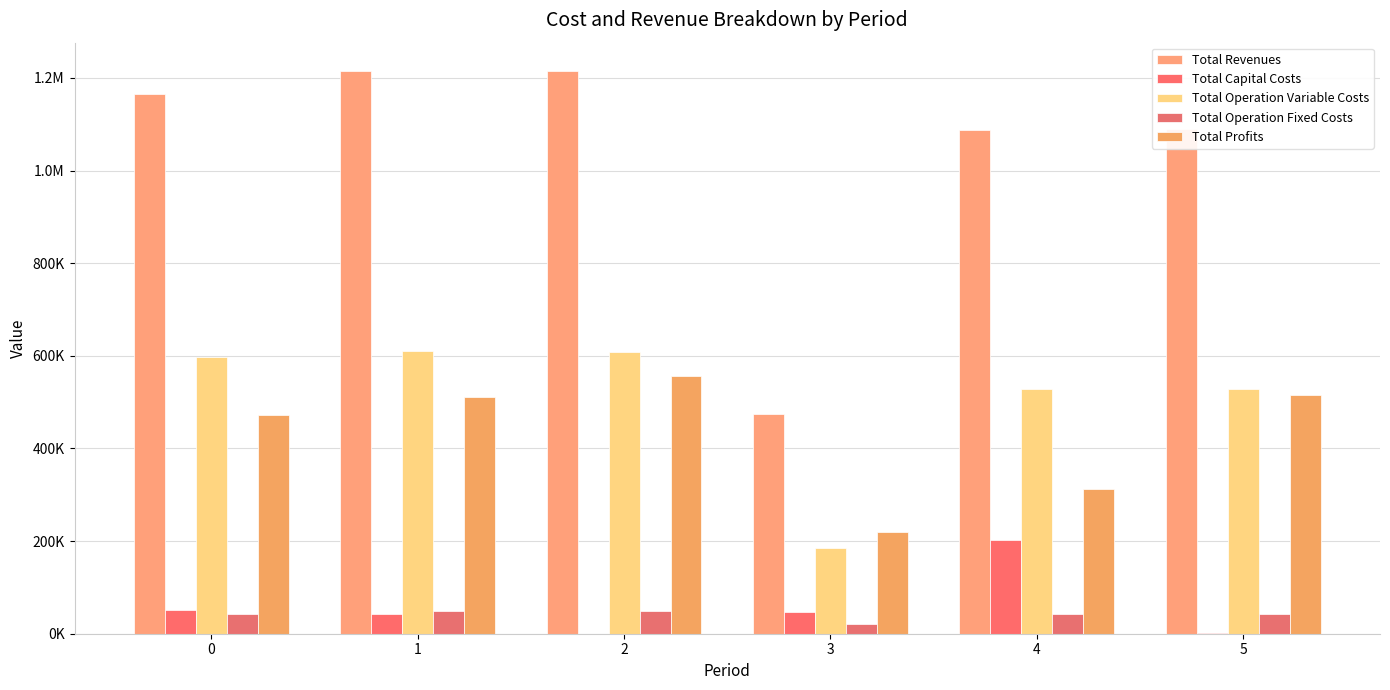

What is the difference between the maximum and second lowest values in the Total Profits series?

245727.5